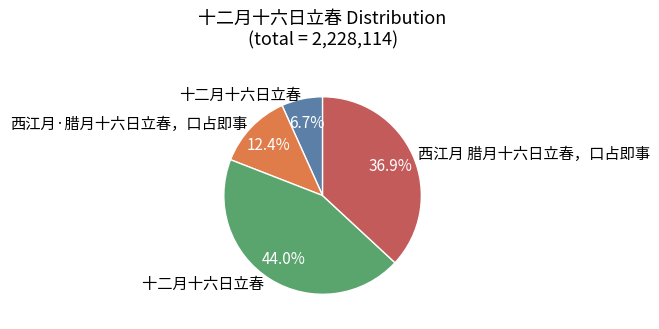

Is there a majority slice in this chart?

No